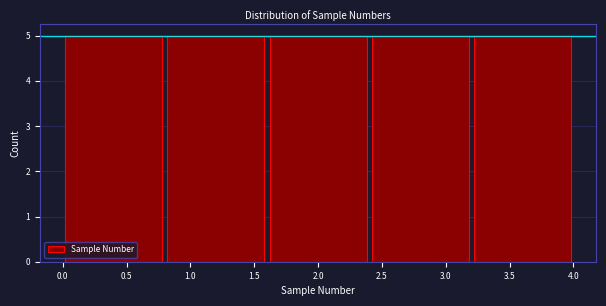

How tall is the bar that spans 0.0 to 0.8 on the x-axis? The values are not printed on the chart, so give them approximately, as read against the axis.

5